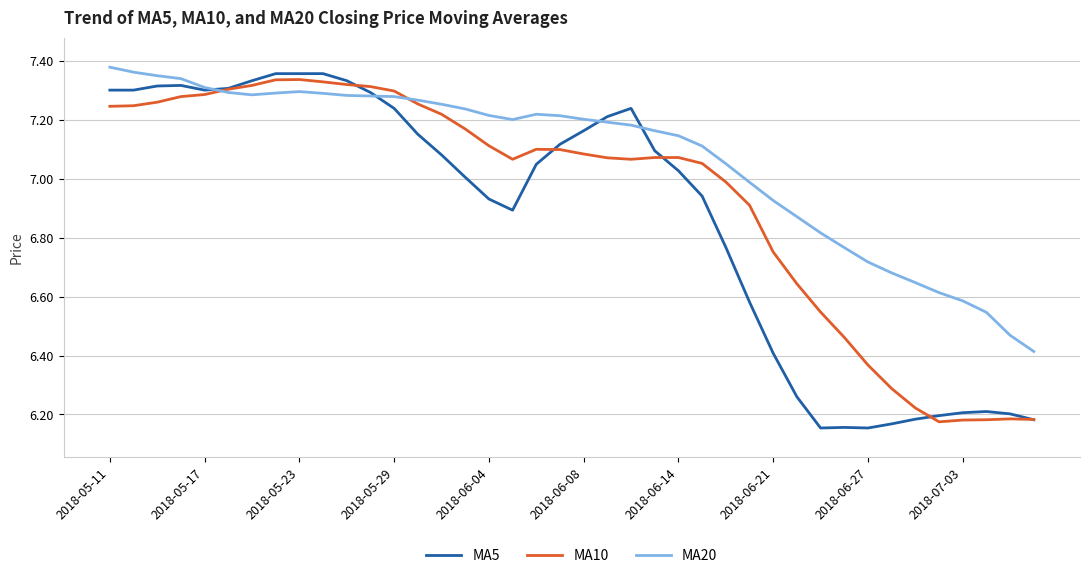

Which series has the widest spread of values?

MA5